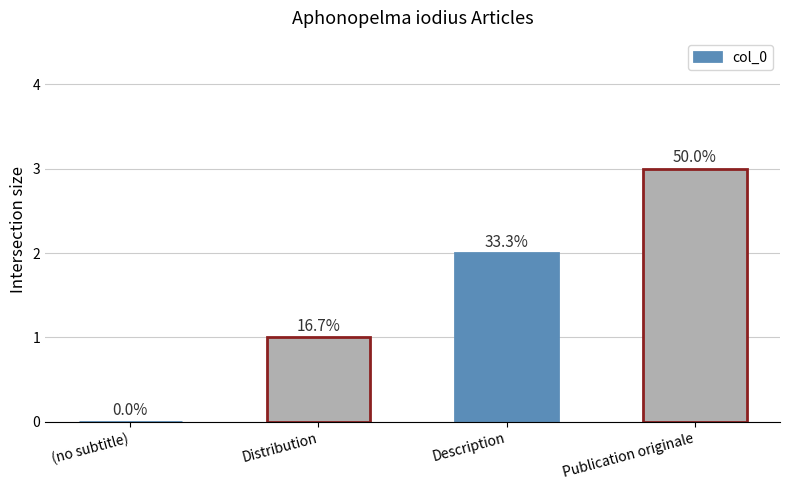

Are the bars horizontal?

No